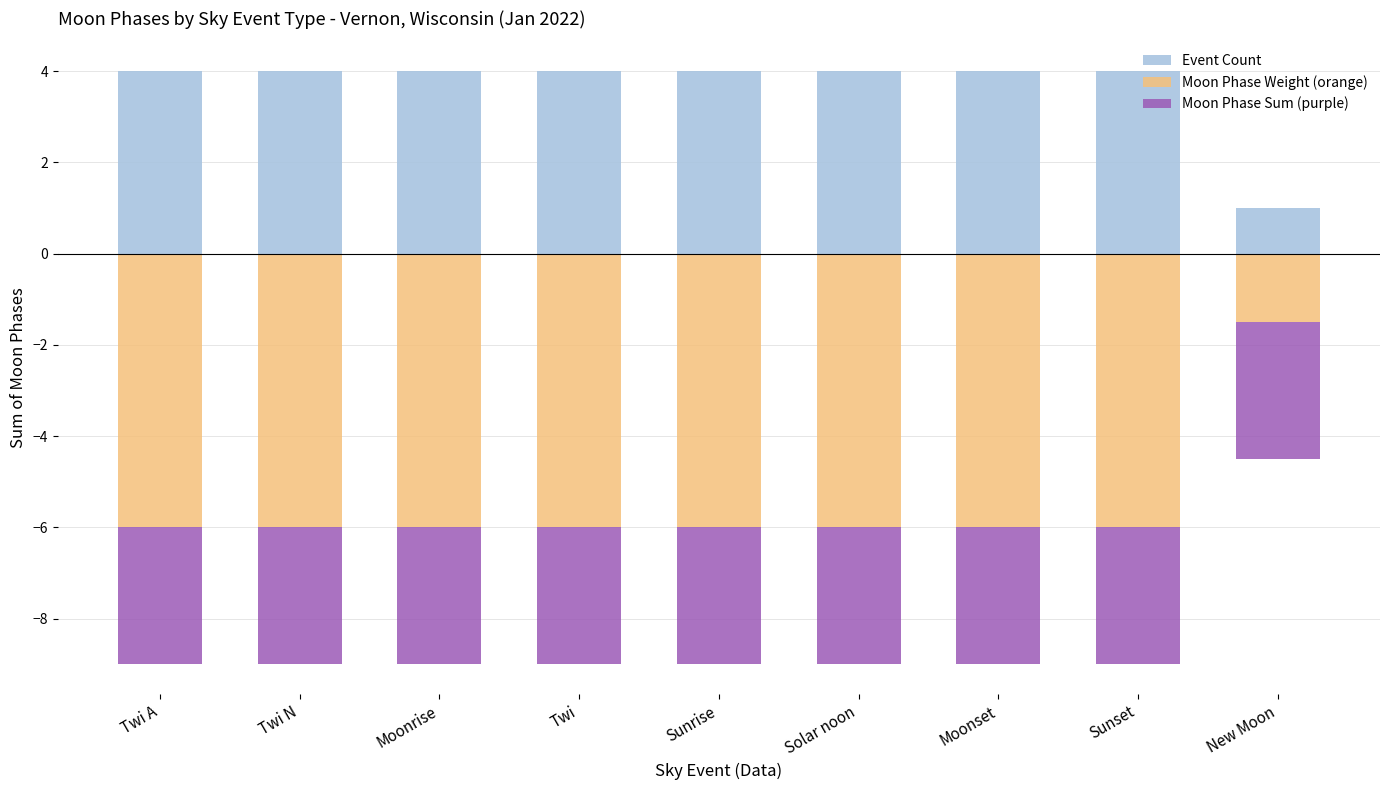

Which category has the lowest value across all series?

Twi A